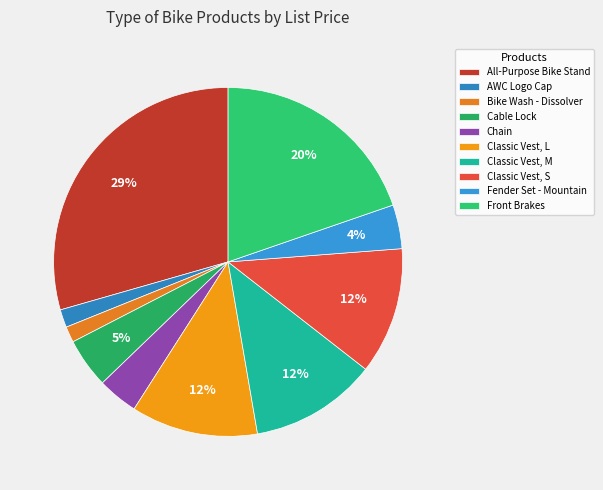

The Fender Set - Mountain slice represents 4% of the pie. True or false?

True